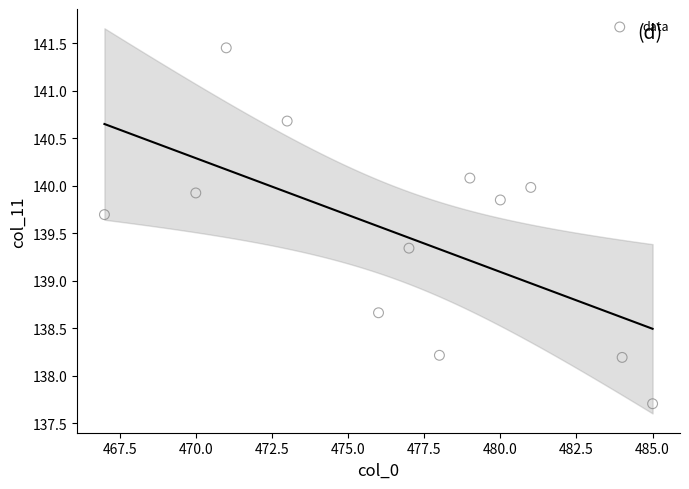

What is the range of Y values (max minus min)?

3.7